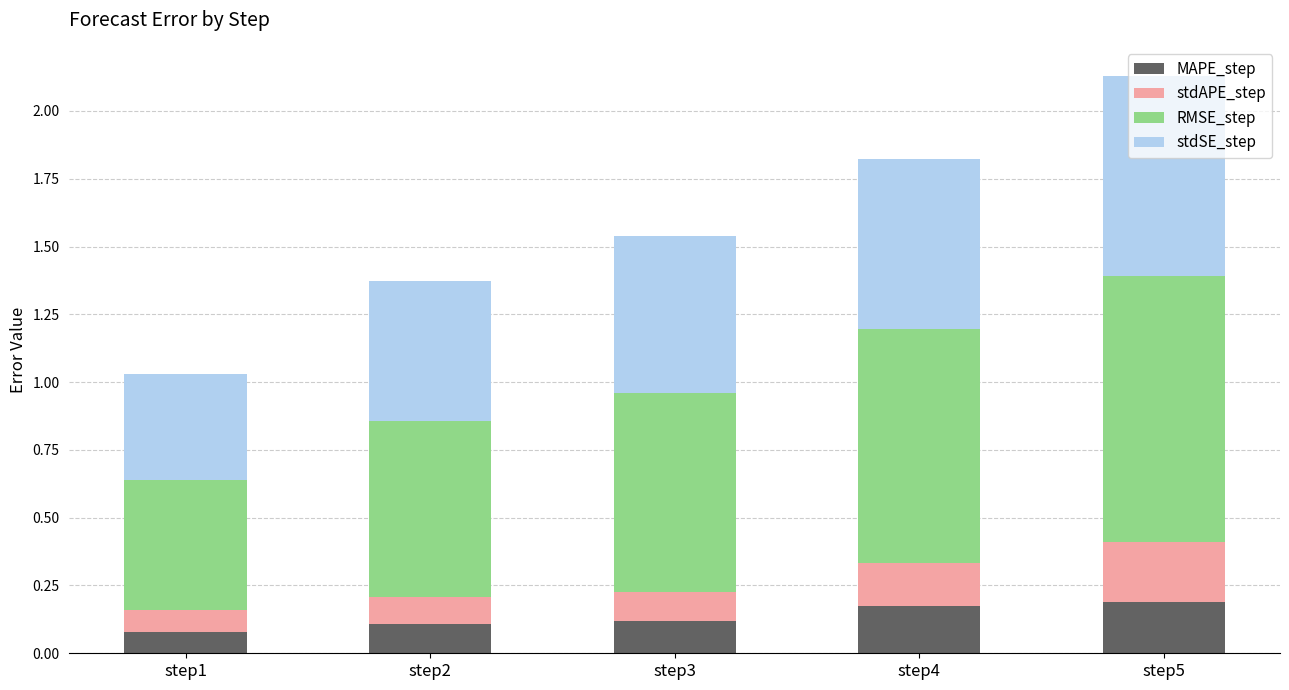

Is it true that MAPE_step equals 0.3 at step4?

False